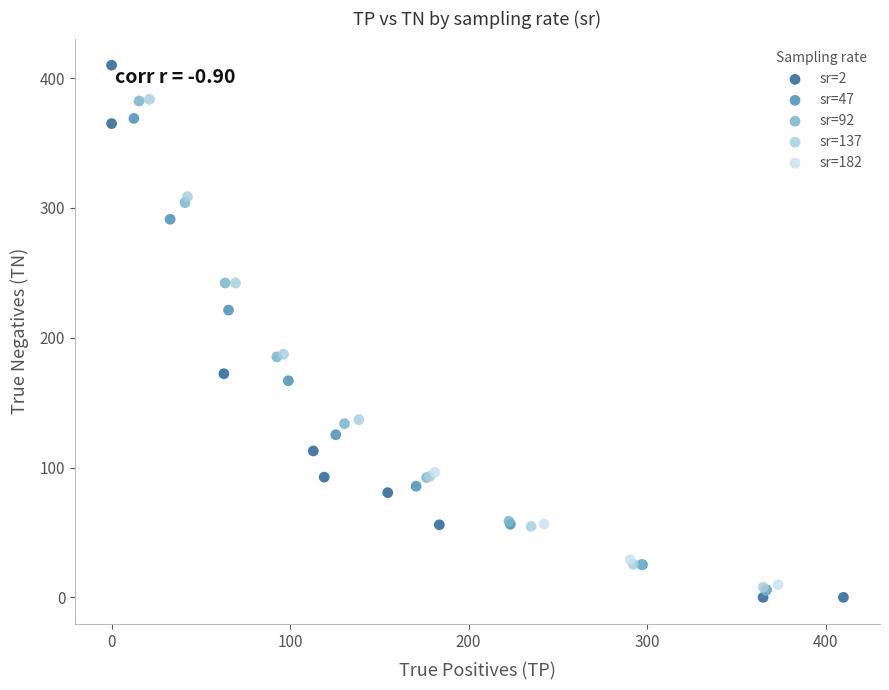

Which series has the largest Y range (max minus min)?

sr=2